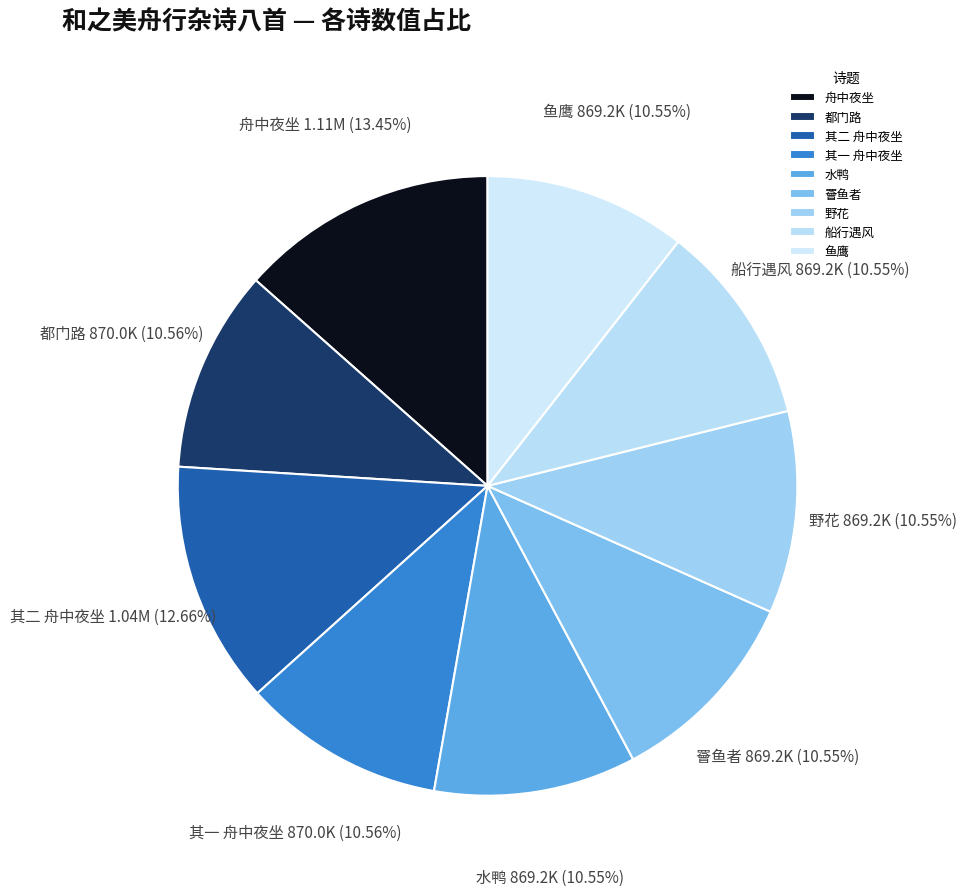

What percentage is the 船行遇风 slice, to the nearest percent?

11%